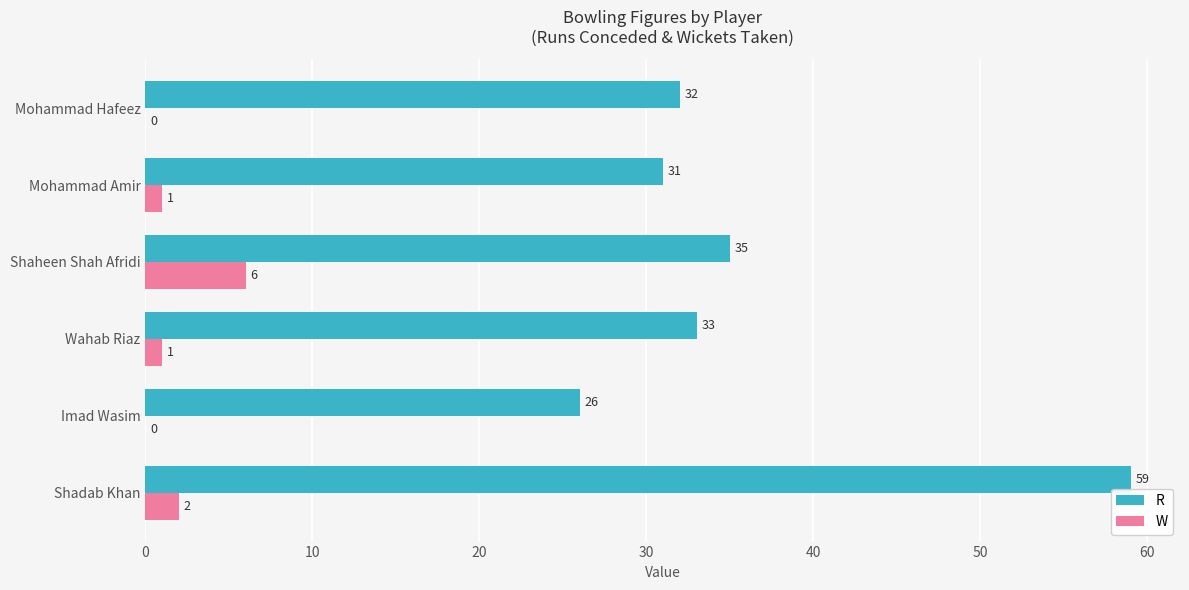

True or false: W has a value of 8 at Shaheen Shah Afridi.

False